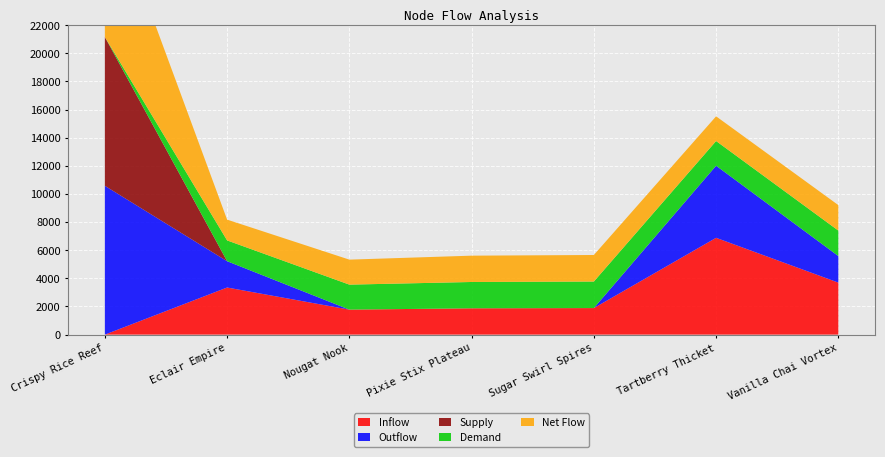

Reading left to right, transcribe all the data shown in this chart.

Inflow: 0	3349	1777	1871	1887	6882	3698
Outflow: 10580	1871	0	0	0	5126	1887
Supply: 10580	0	0	0	0	0	0
Demand: 0	1478	1777	1871	1887	1756	1811
Net Flow: 10580	1478	1777	1871	1887	1756	1811